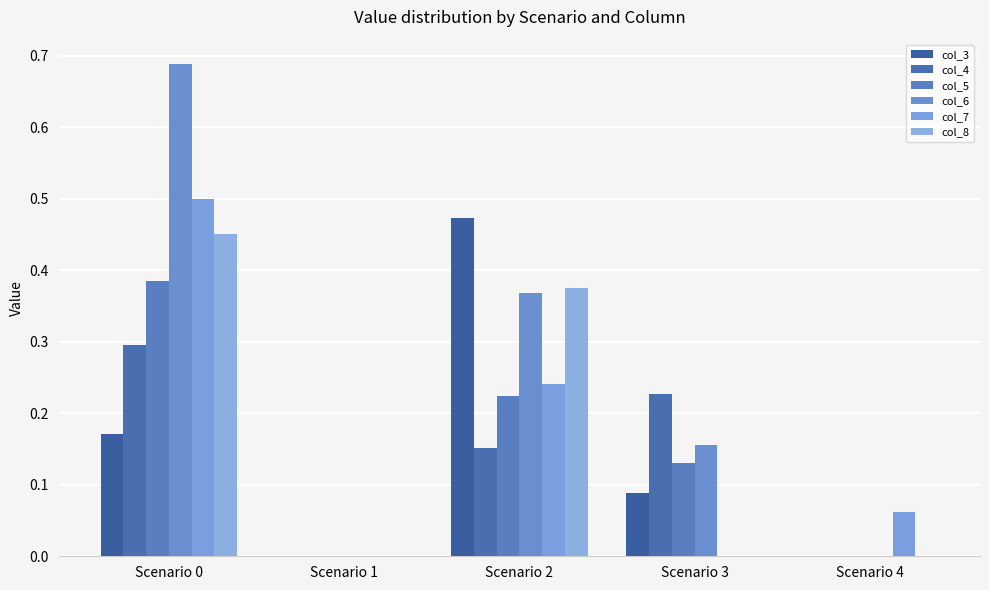

At which category is the sum across all series the highest?

Scenario 0